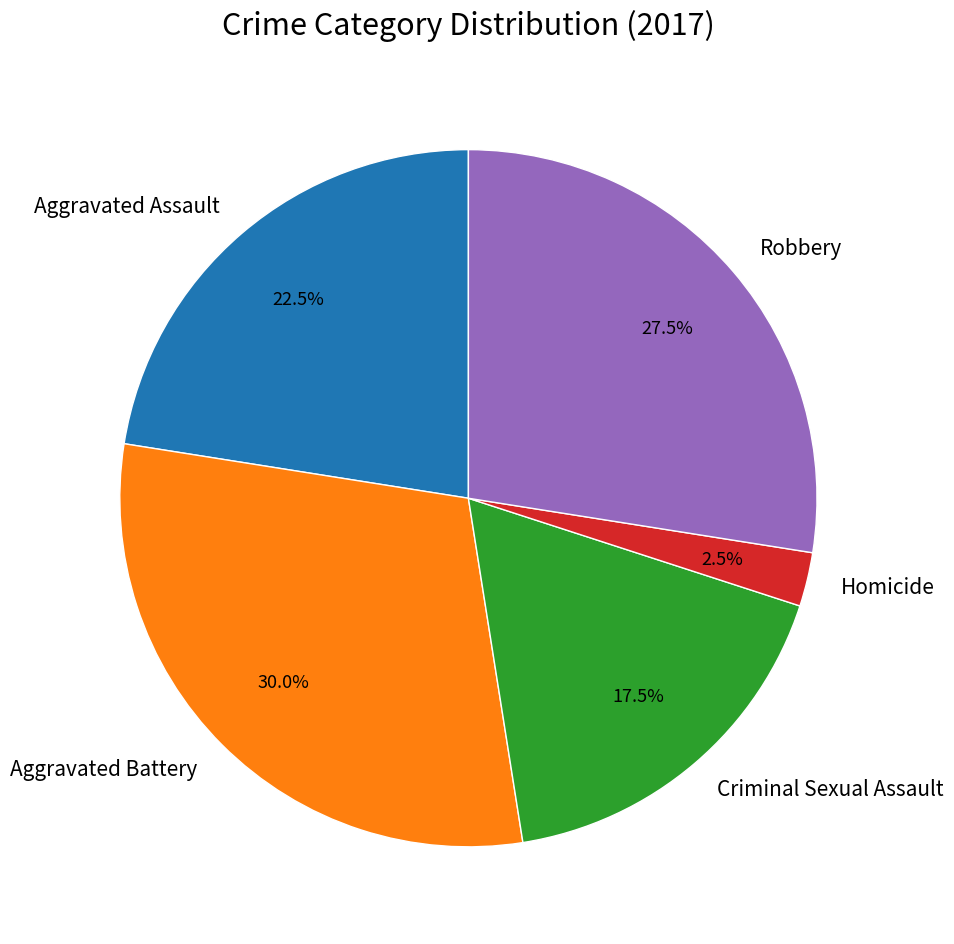

To the nearest percent, what is the difference between the Aggravated Battery and Criminal Sexual Assault slice percentages?

12%